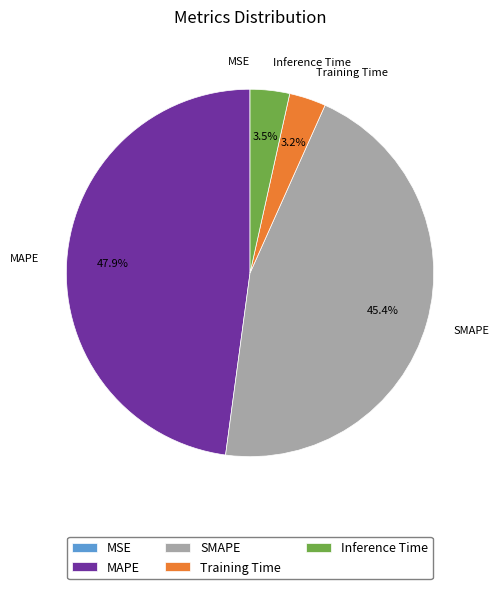

Which slice is the largest?

MAPE